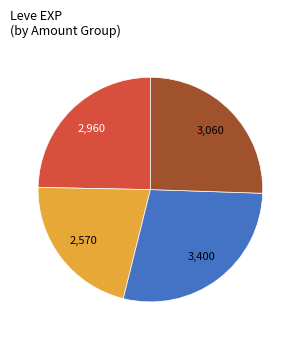

Does any single category account for the majority?

No